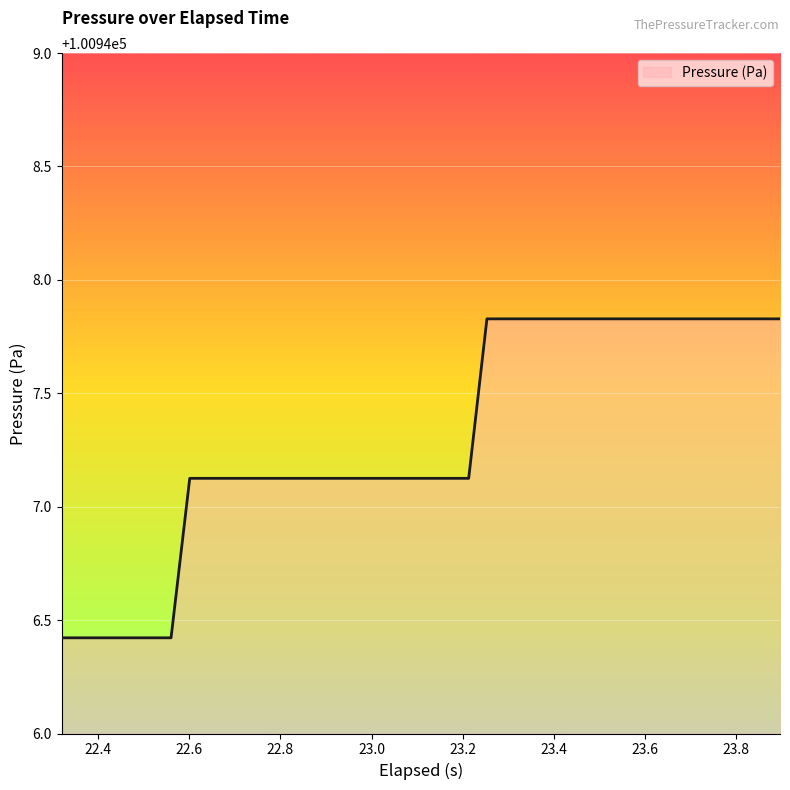

What is the greatest value displayed?

100947.8